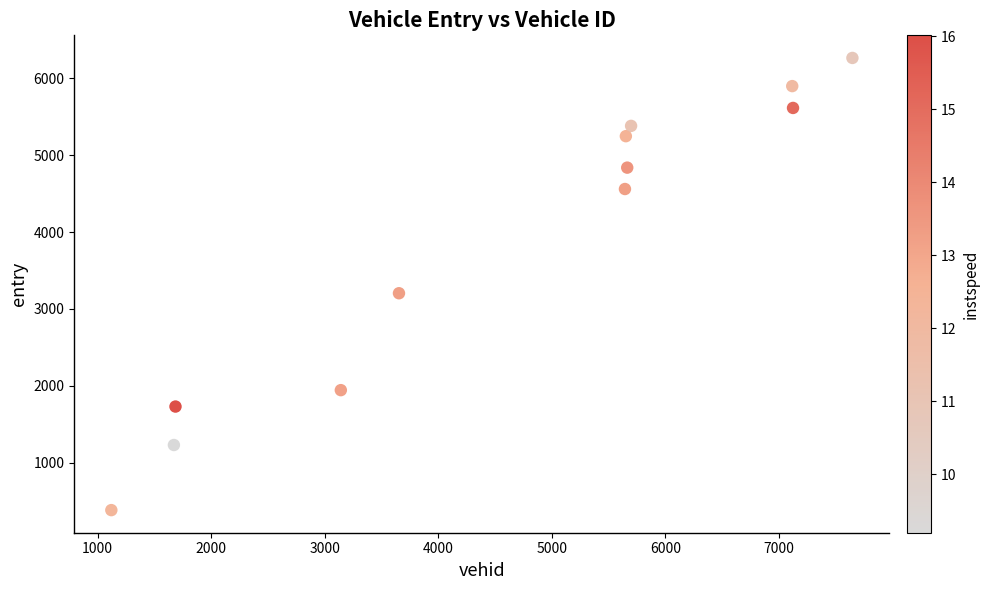

What is the average Y value?

3857.7